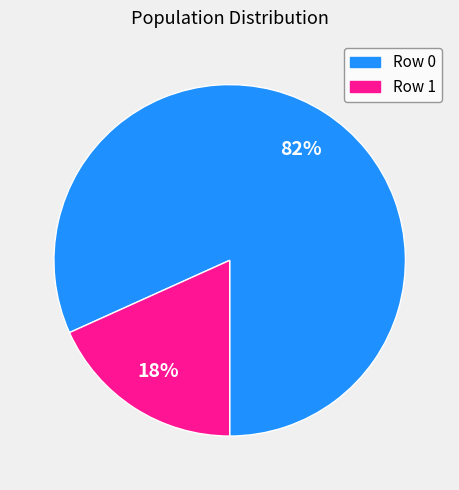

Between Row 1 and Row 0, which is larger?

Row 0